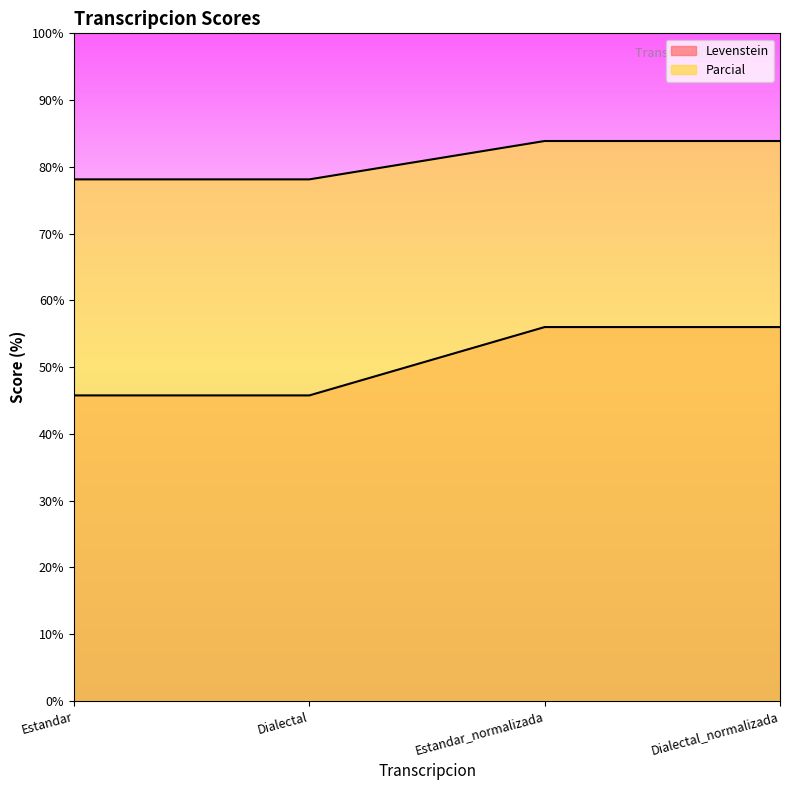

What is the minimum value for Parcial?

78.1